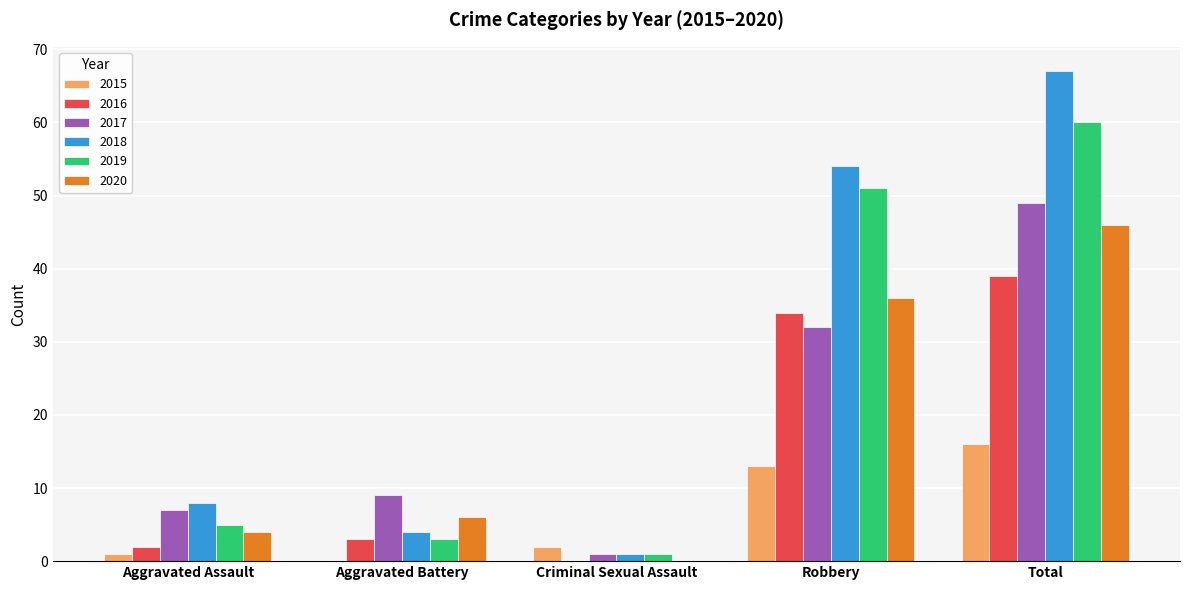

How many data points does each series have?

5